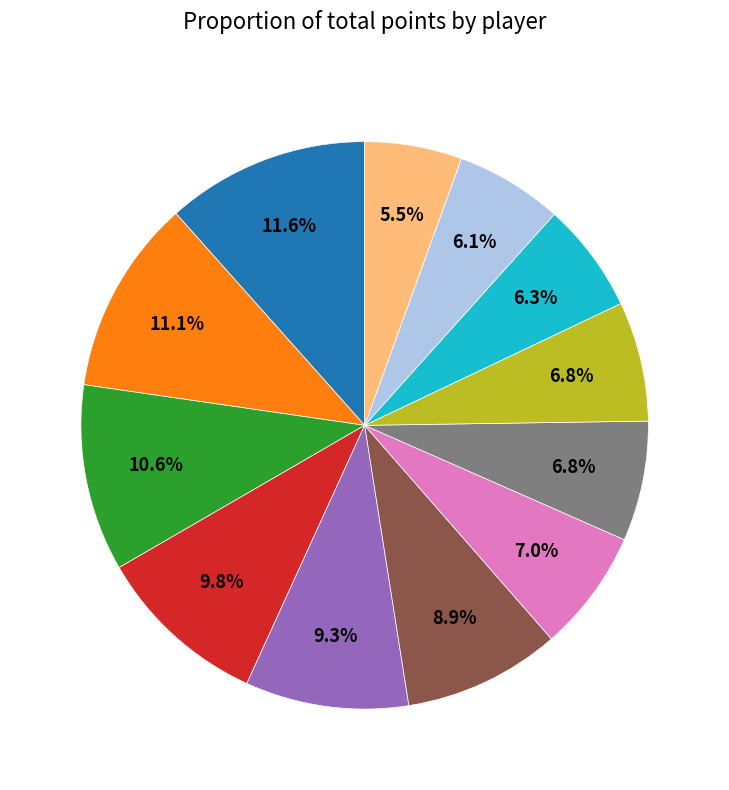

Which category has the biggest portion of the pie?

Nindiddeh